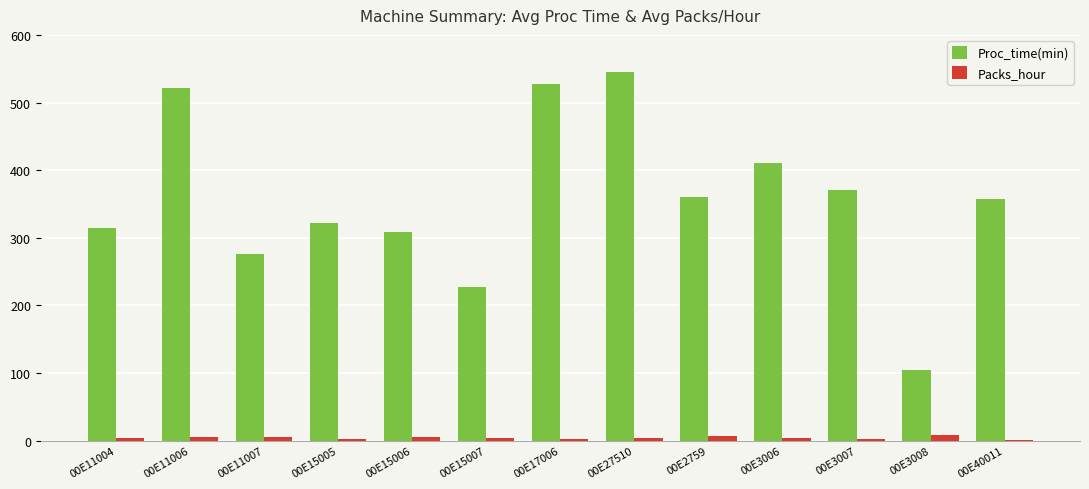

Does the chart contain stacked bars?

No